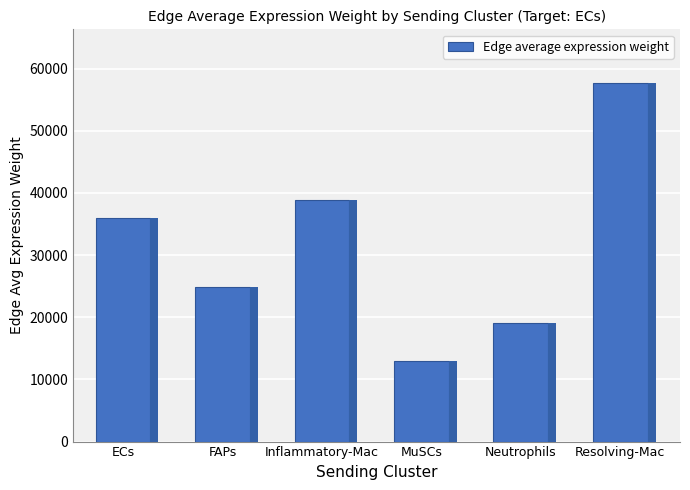

How many data points does each series have?

6